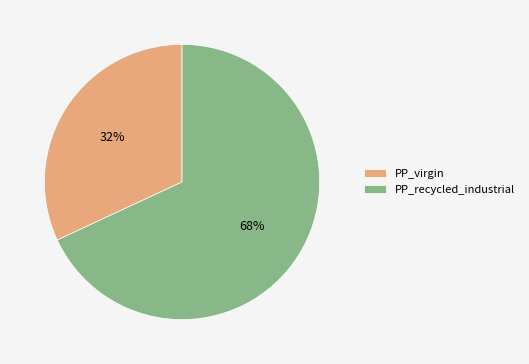

Is it true that PP_recycled_industrial is 68% of the pie?

True